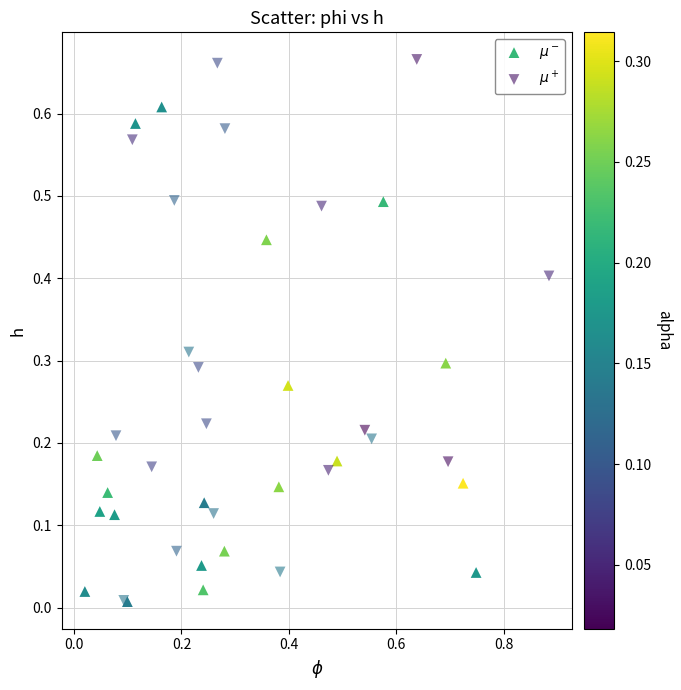

Which series has the largest Y range (max minus min)?

$\mu^+$